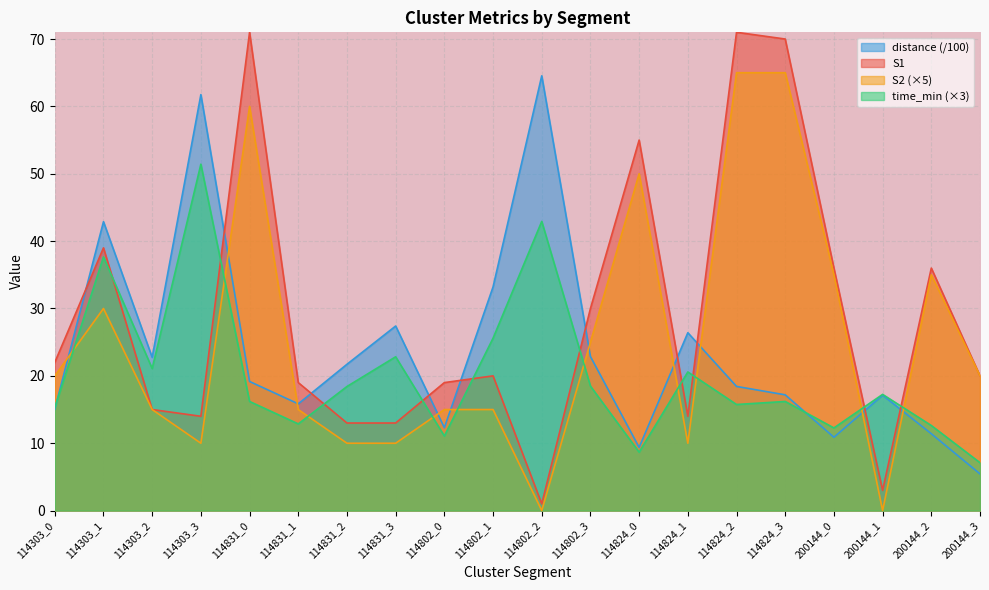

After their last crossing, which series has the higher values: distance or time_min?

time_min